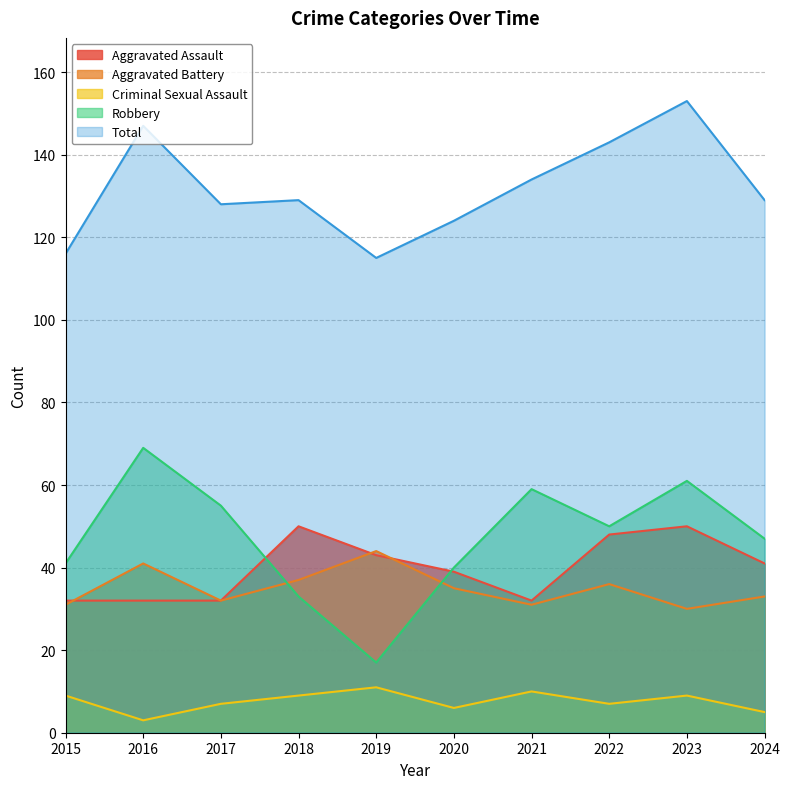

Is the value of Total at 2023 greater than the value of Aggravated Assault at 2024?

Yes